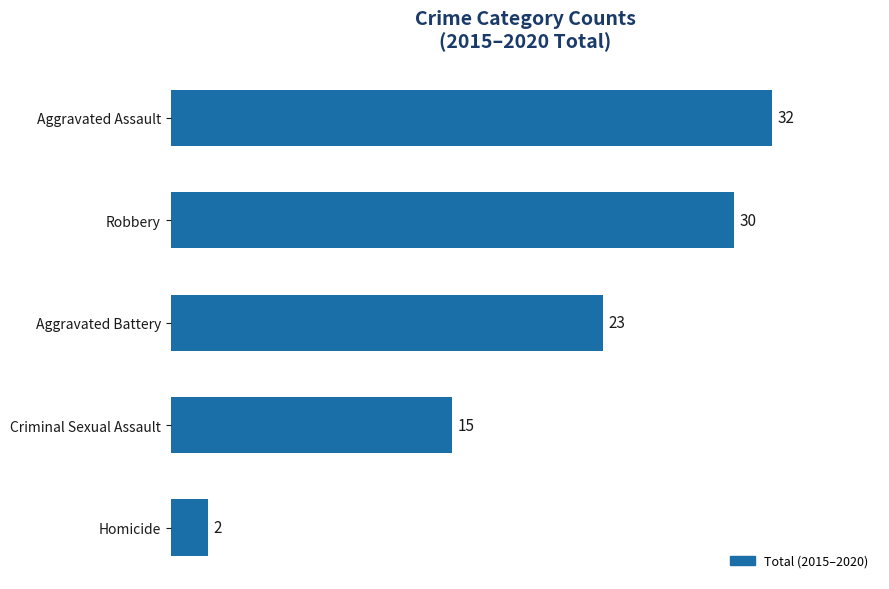

What is the difference between the maximum and minimum values?

30